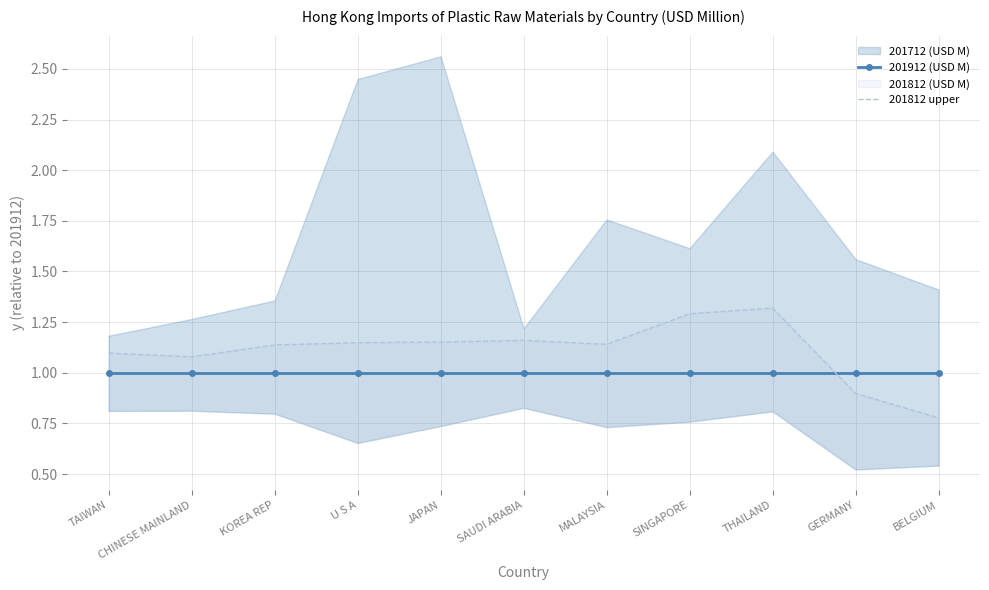

Which series has the largest total across all categories?

201812 upper